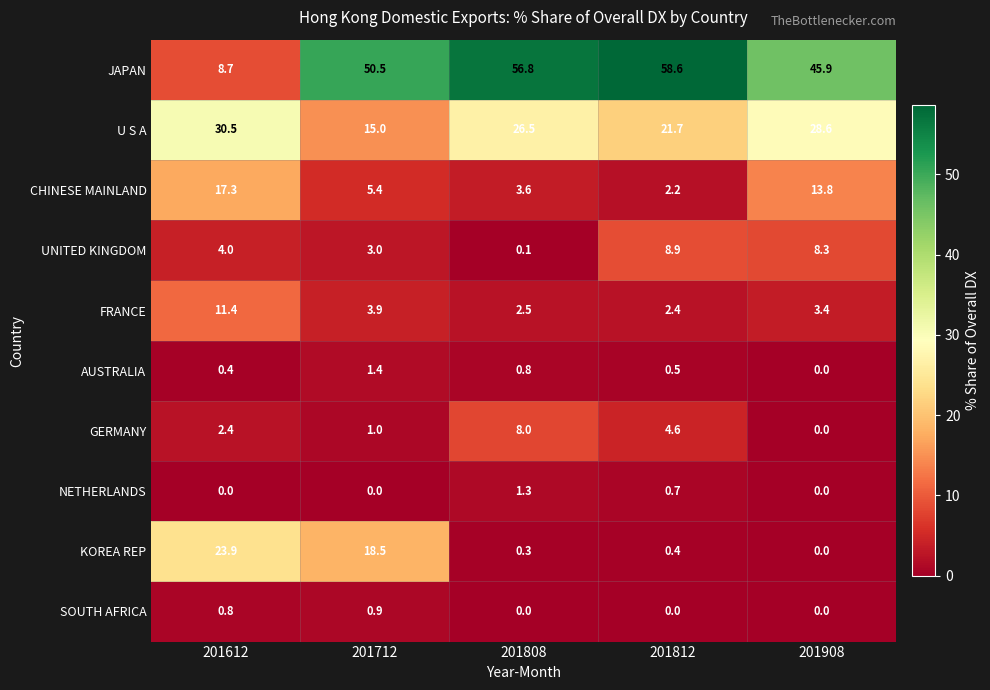

Rank the categories by U S A value from lowest to highest.

201712, 201812, 201808, 201908, 201612